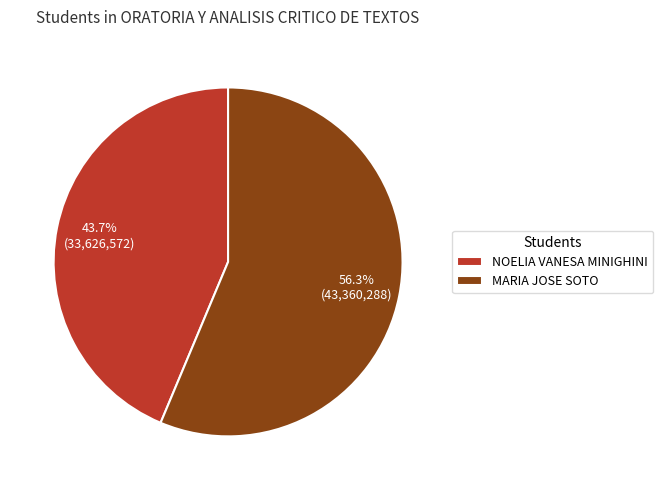

To the nearest percent, what is the average slice percentage?

50%